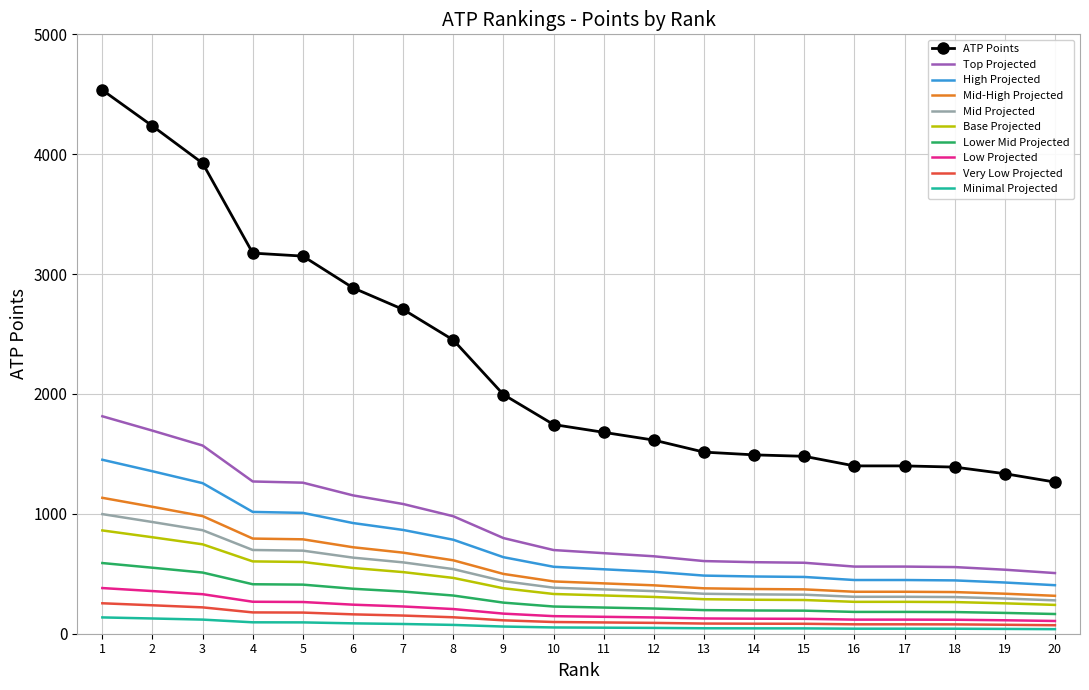

True or false: Mid-High Projected and Lower Mid Projected cross at least once.

False